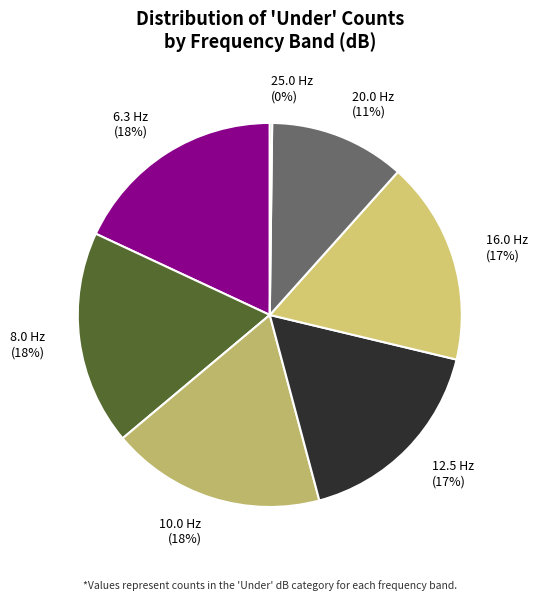

Is the sum of 12.5 Hz and 8.0 Hz greater than half?

No